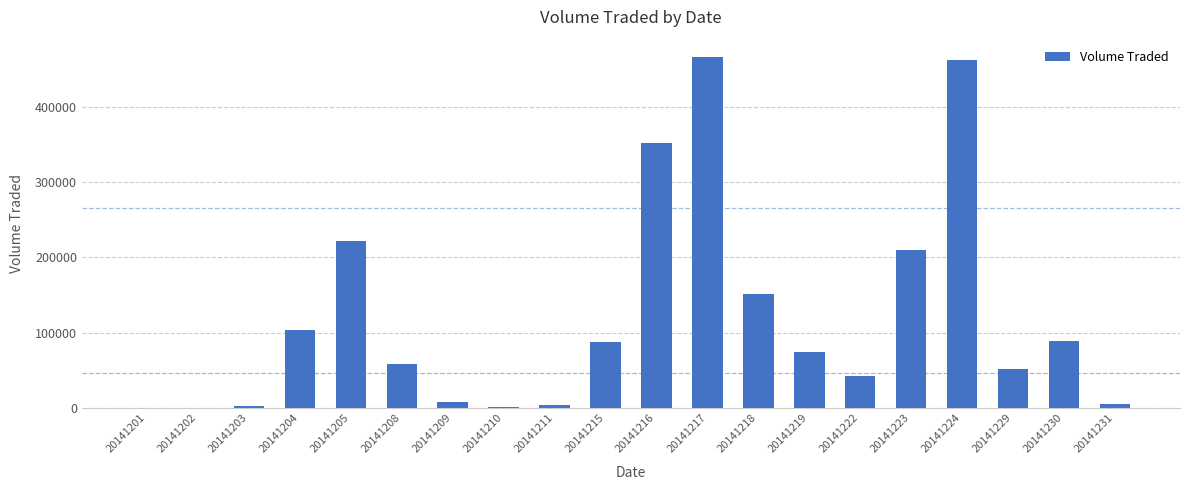

True or false: the data shows 98515 at 20141223.

False